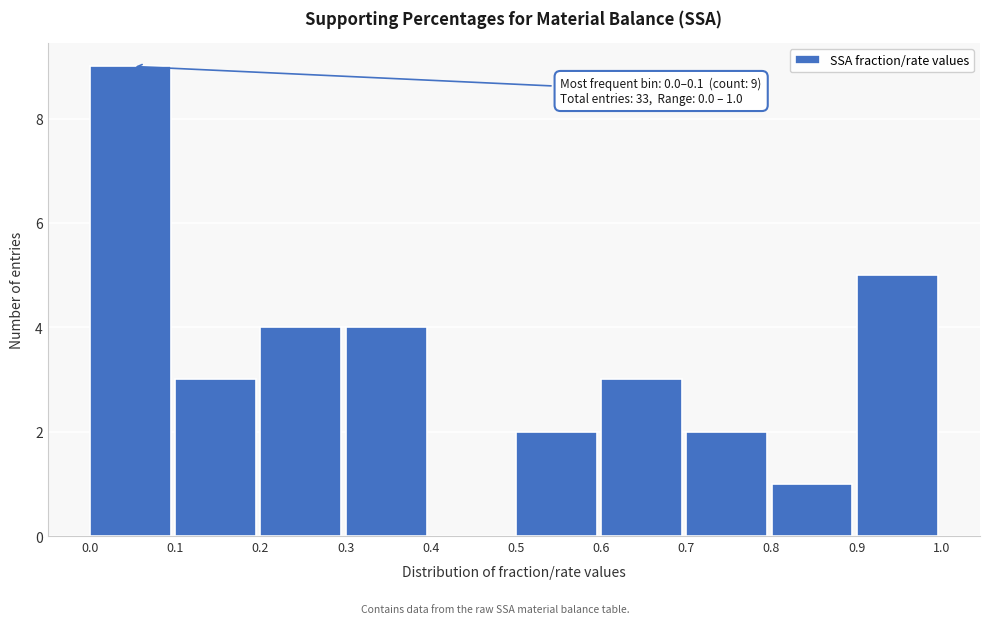

Over which range of the x-axis is the bar tallest?

0.0 to 0.1